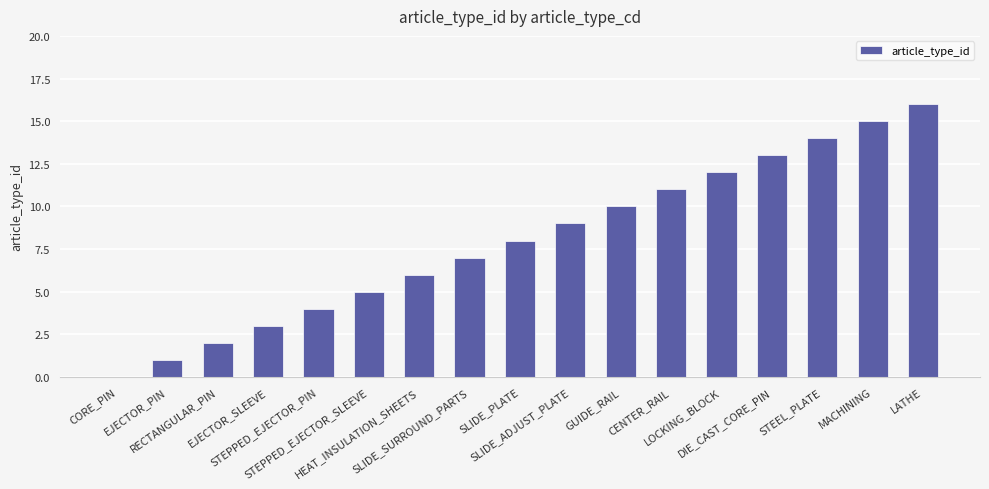

How many distinct data groups are displayed?

1